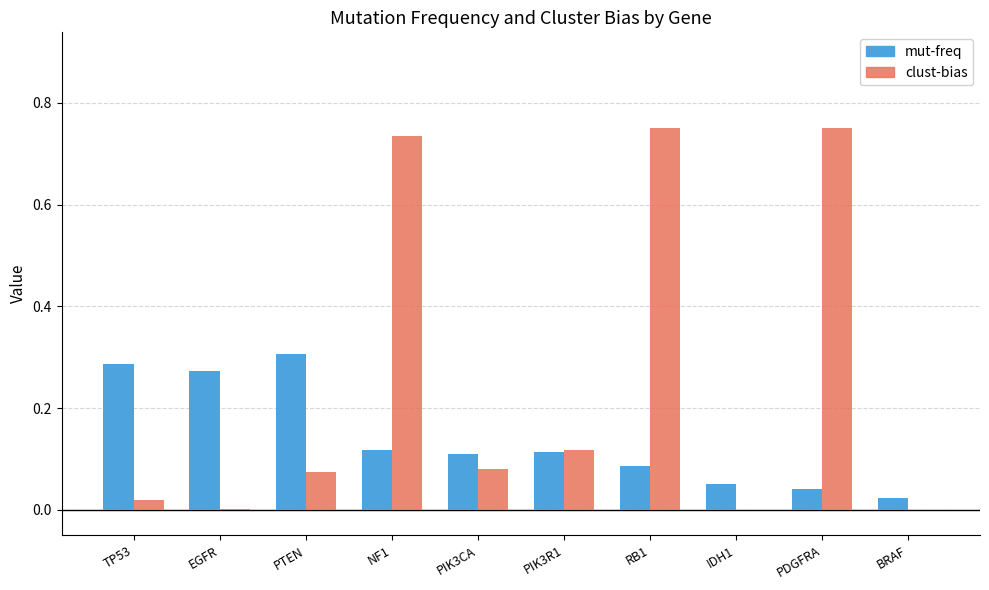

Which series has the largest total across all categories?

clust-bias